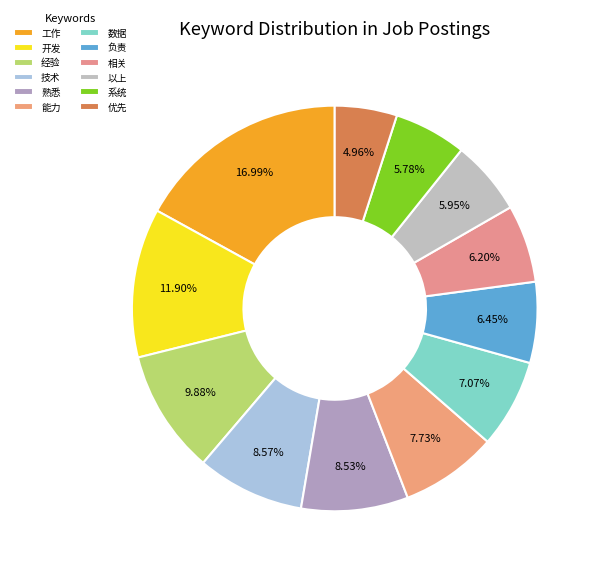

What percentage is the 熟悉 slice, to the nearest percent?

9%